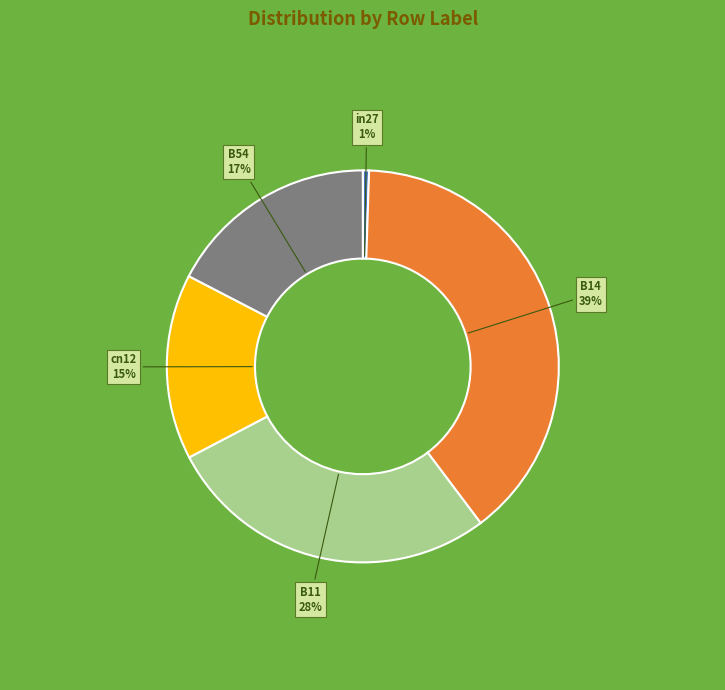

Does in27 represent more than half of the total?

No